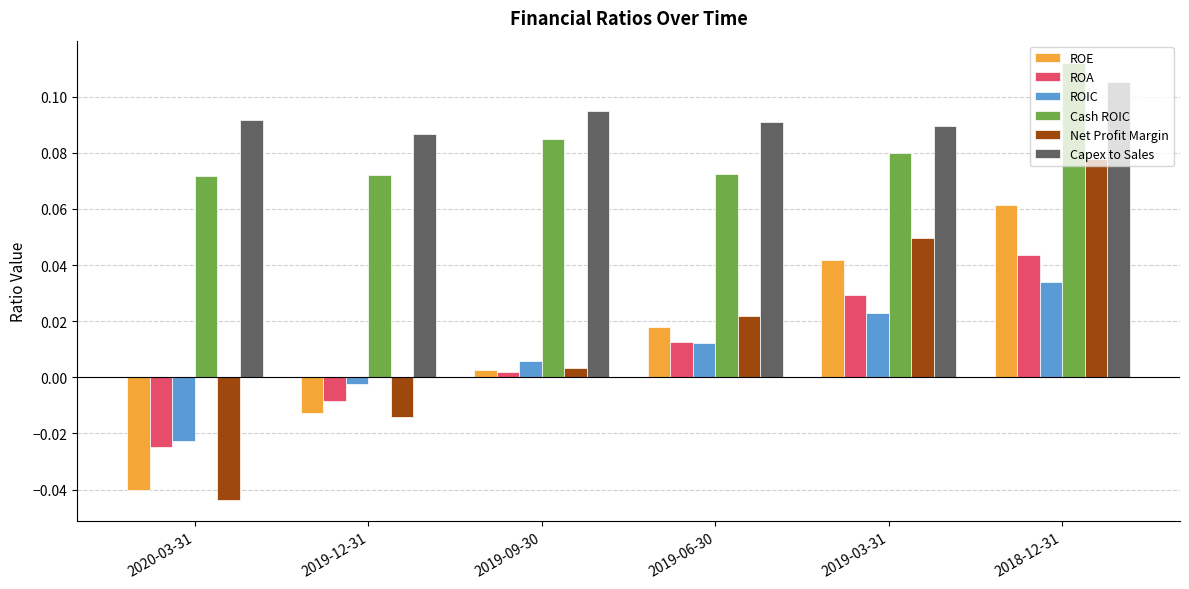

At which category is the sum across all series the highest?

2018-12-31